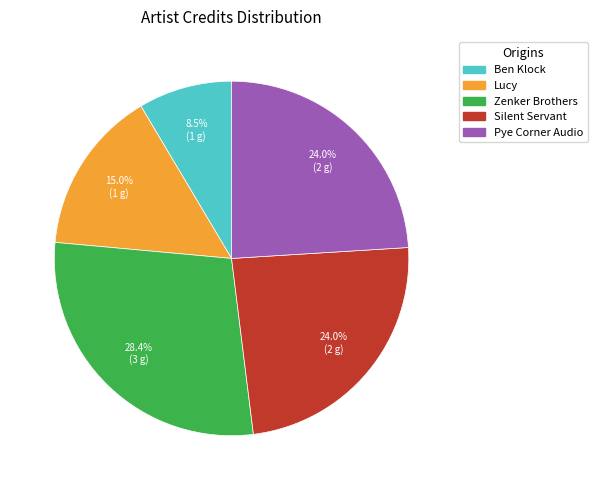

What percentage is NOT represented by Ben Klock?

91.5%